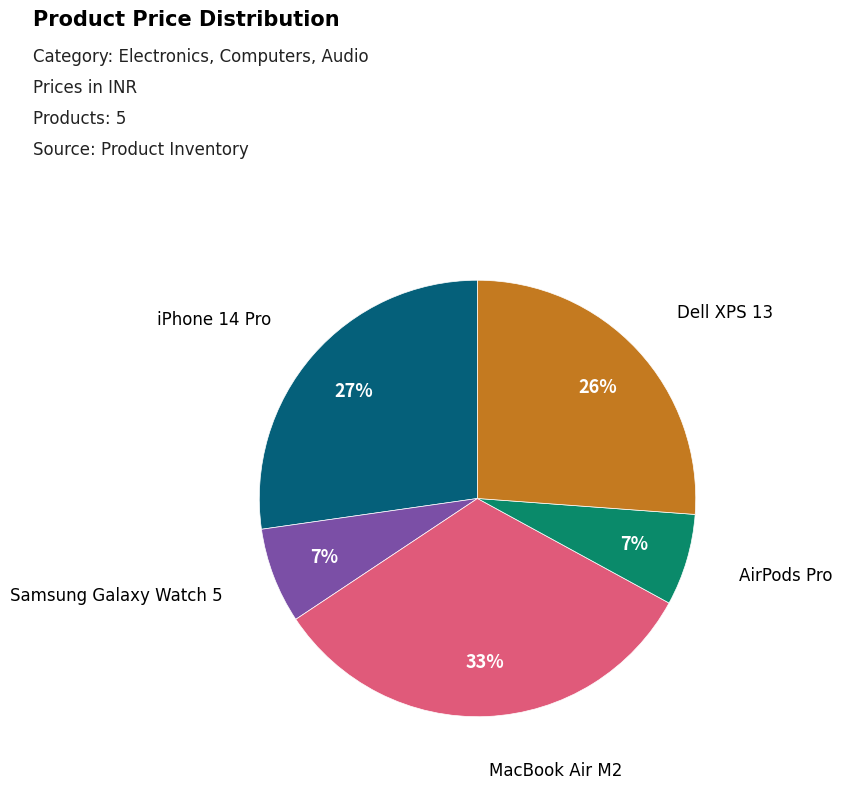

How many segments does this pie chart have?

5